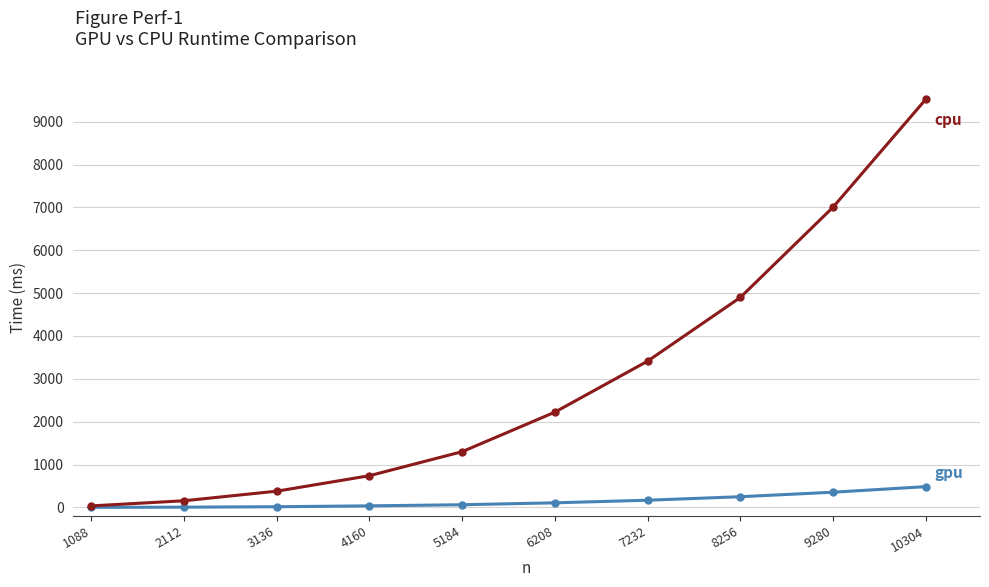

What is the greatest value displayed?

9519.7